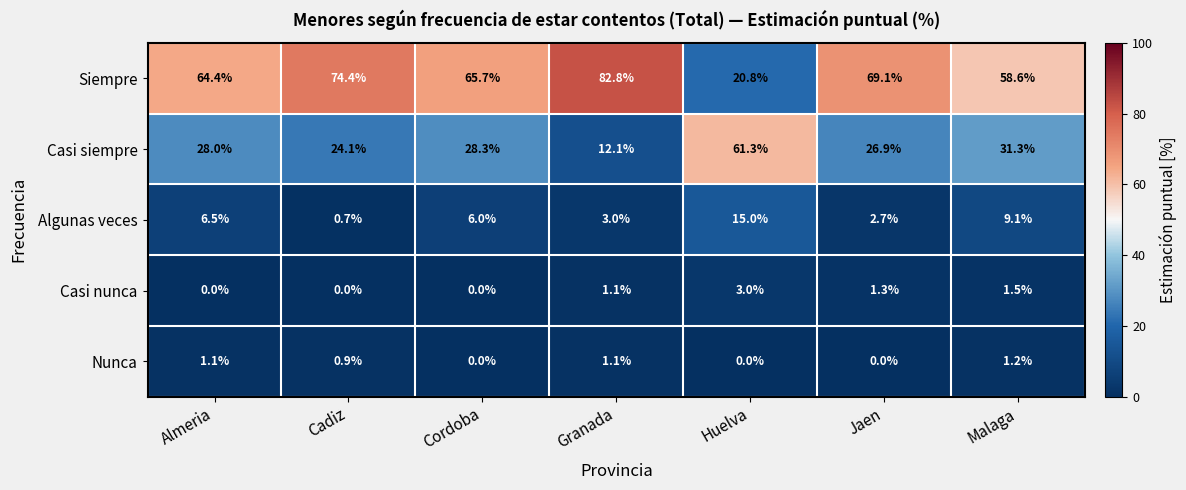

How many distinct data groups are displayed?

5